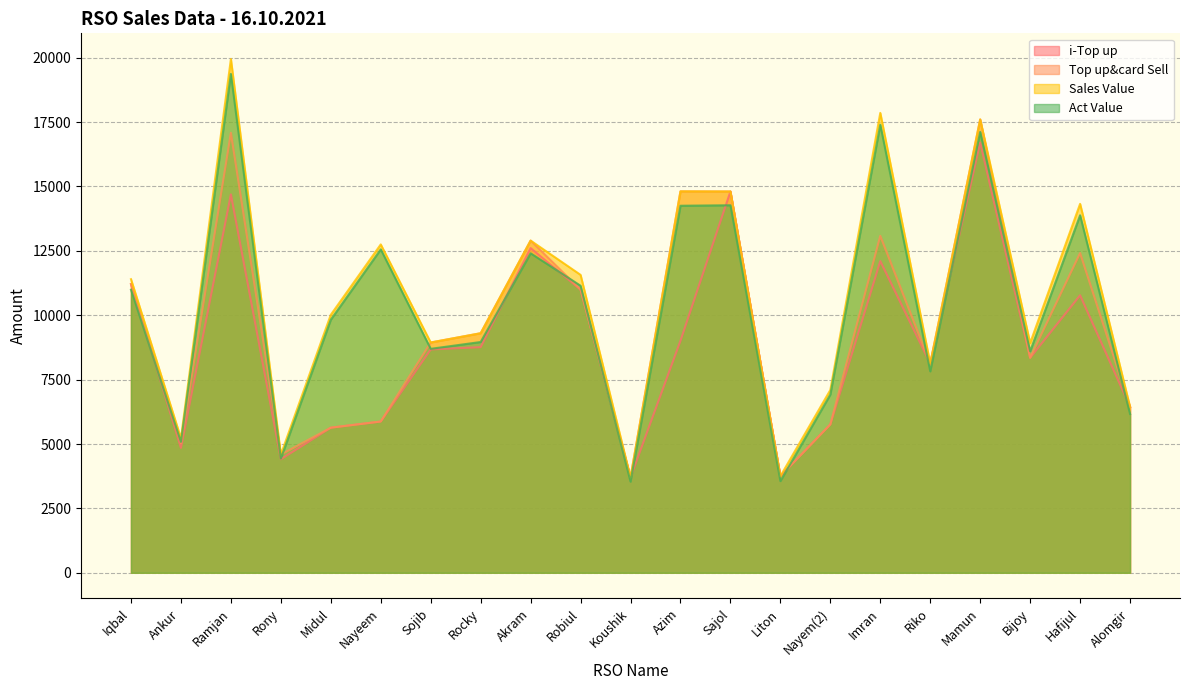

What is the label of the 3rd point from the right?

Bijoy